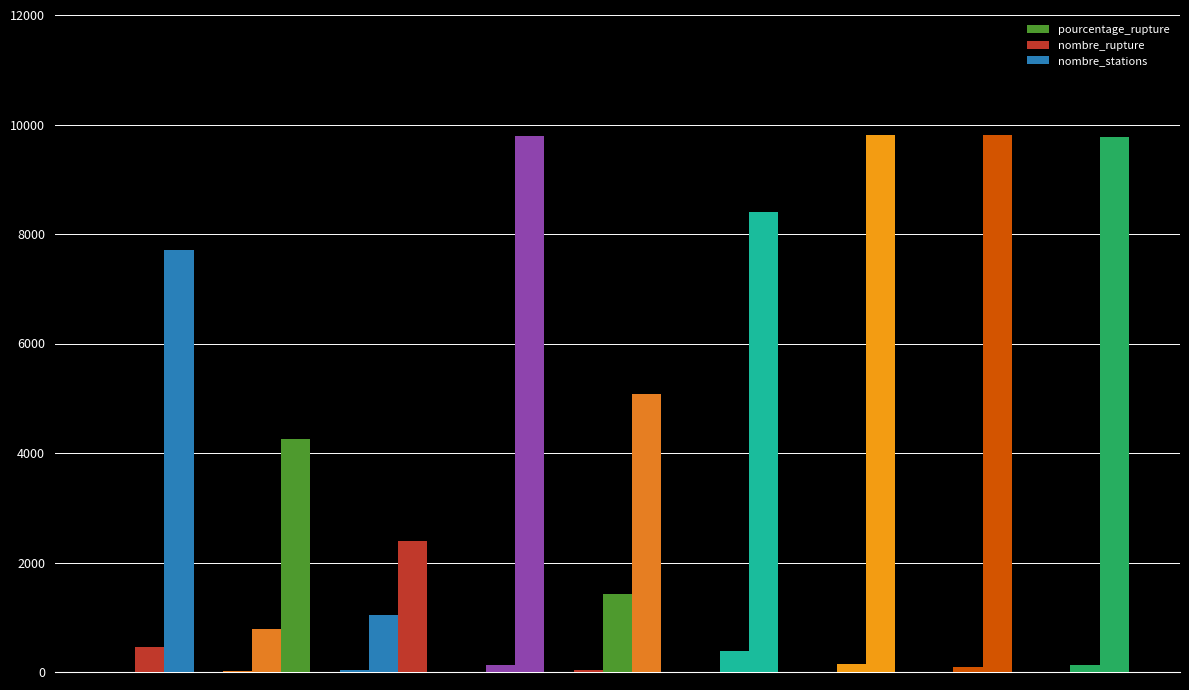

Count the number of categories in the chart.

9